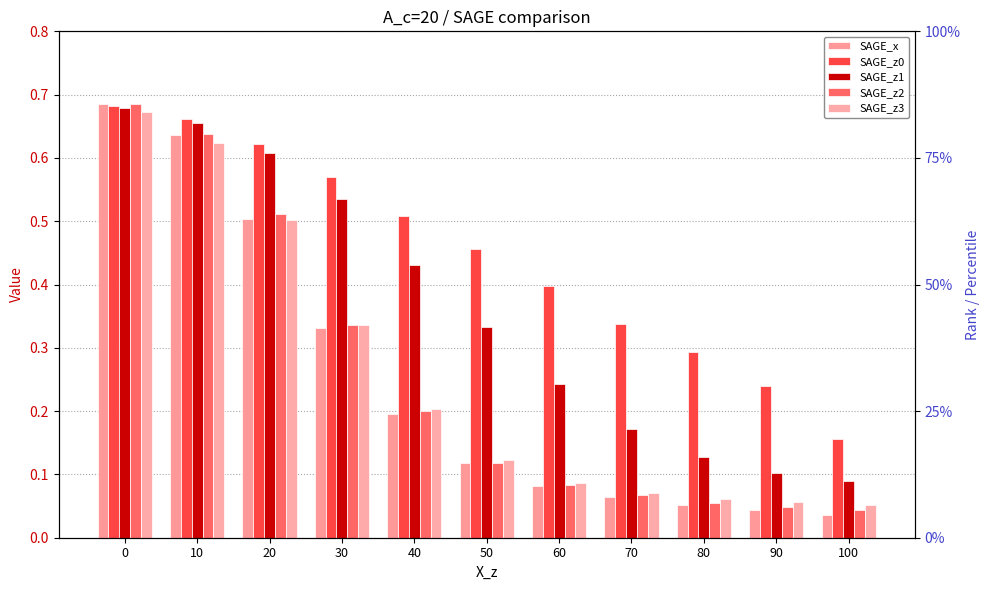

Between 90 and 30, which is larger?

30